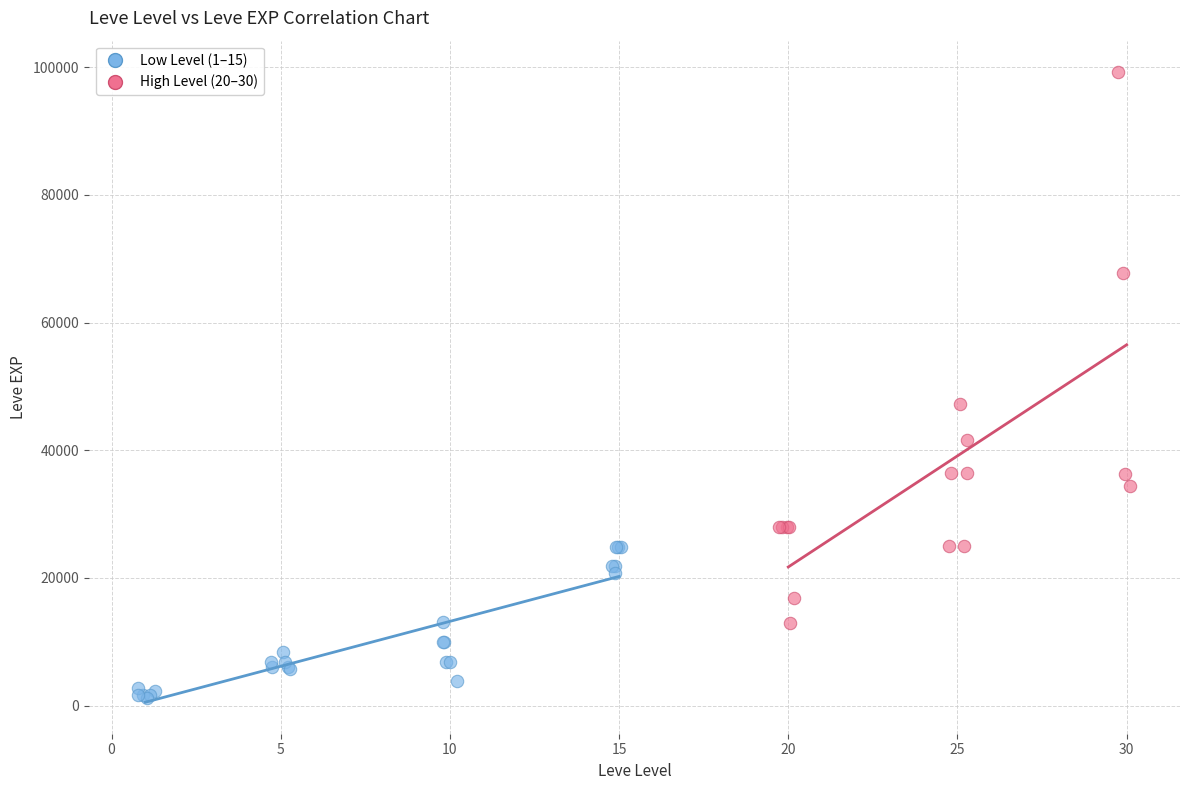

What are all the series names shown in the legend?

Low Level (1–15), High Level (20–30)